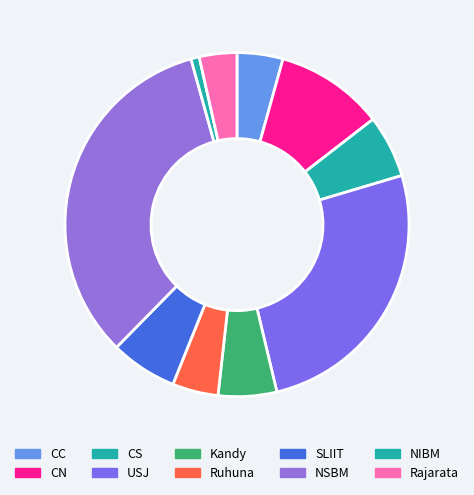

True or false: CS accounts for 6% of the total.

True